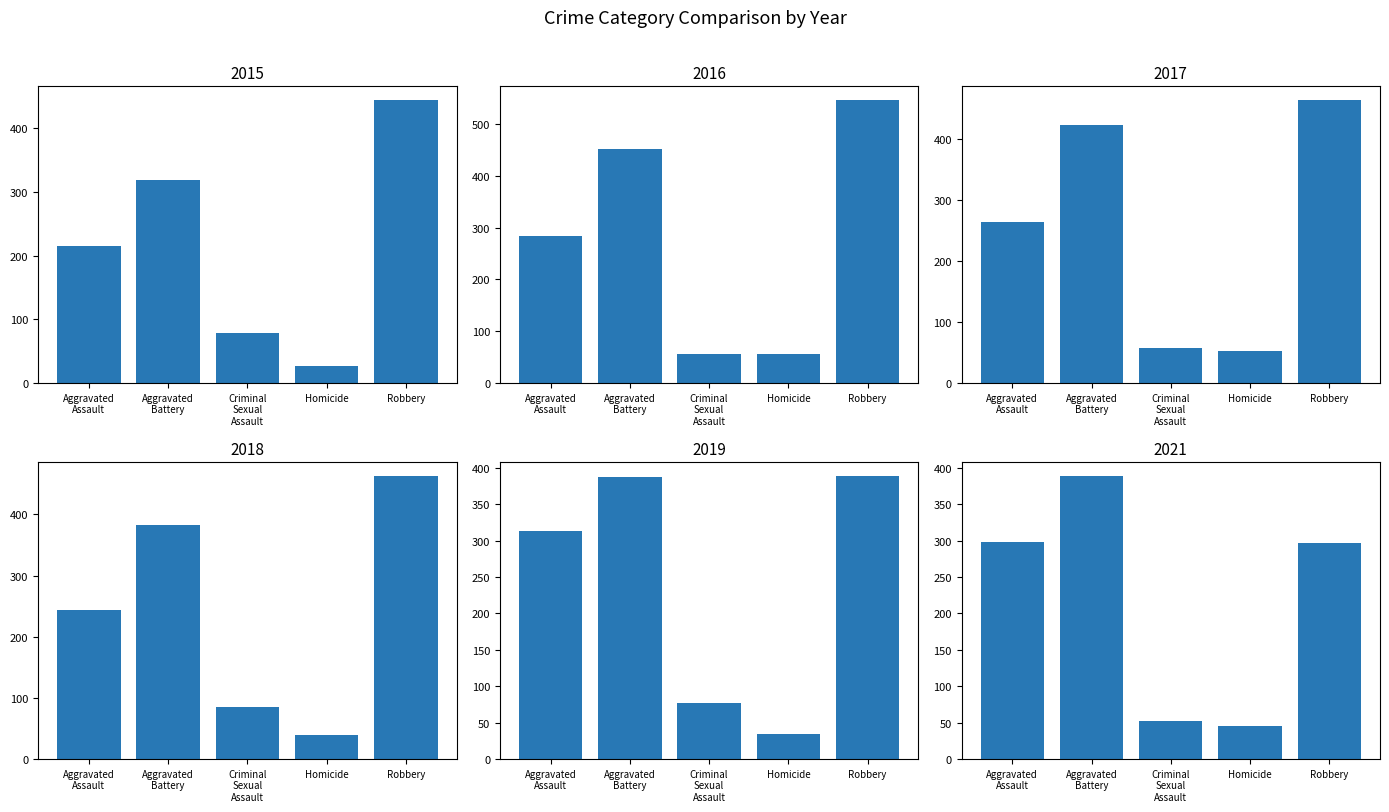

Are the bars horizontal?

No